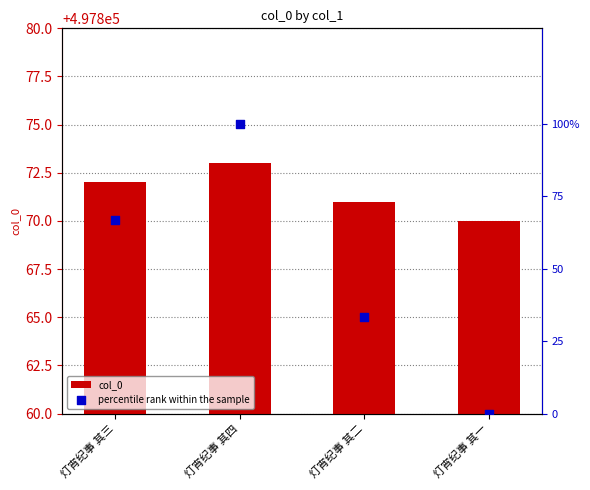

Which series reaches the minimum Y coordinate?

percentile rank within the sample